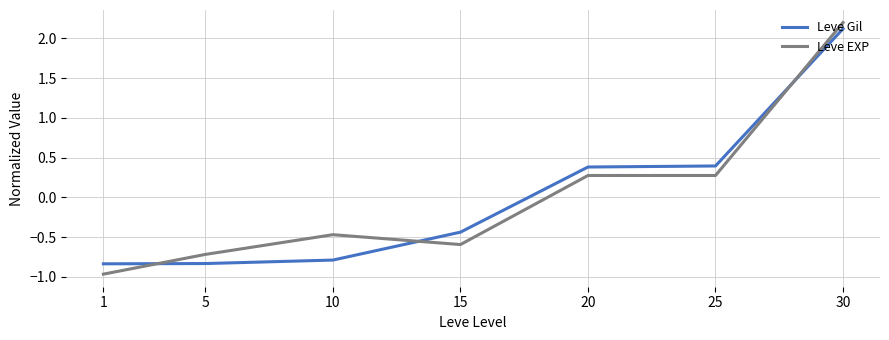

Is it true that Leve Gil equals 1.3 at 30?

False